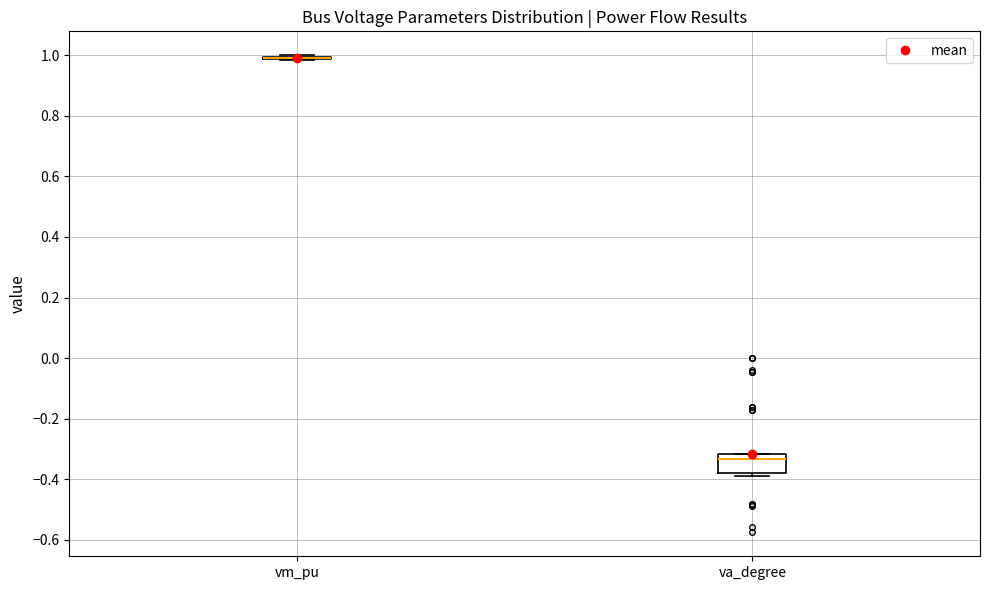

Where is the lower edge of the box for va_degree on the y-axis? The values are not printed on the chart, so give them approximately, as read against the axis.

-0.38